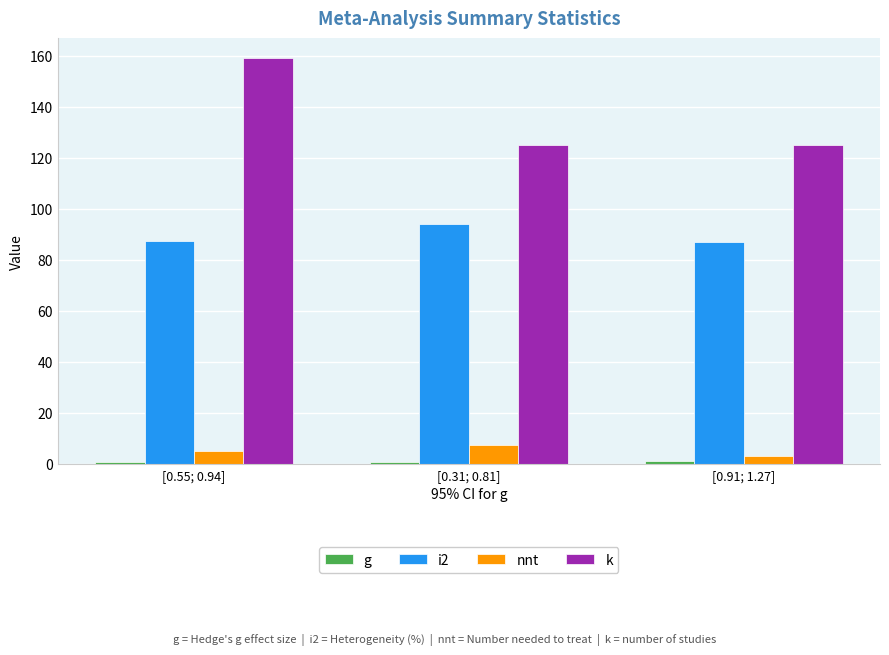

What is the maximum value for nnt?

7.4